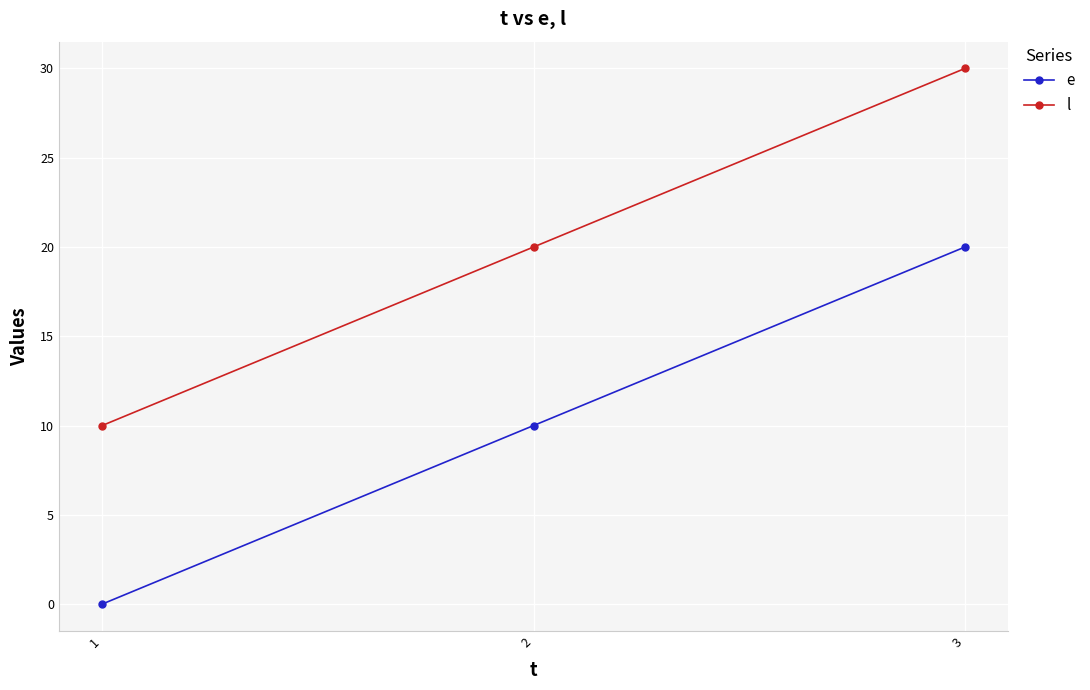

The e series shows 0 at 1. True or false?

True